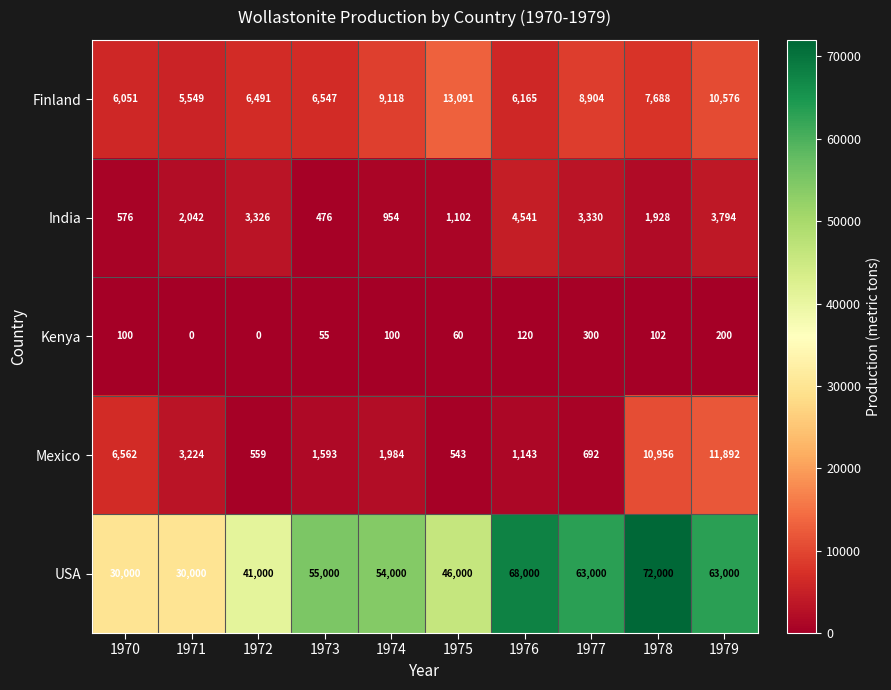

What is the difference between the highest and lowest values at 1977?

62700